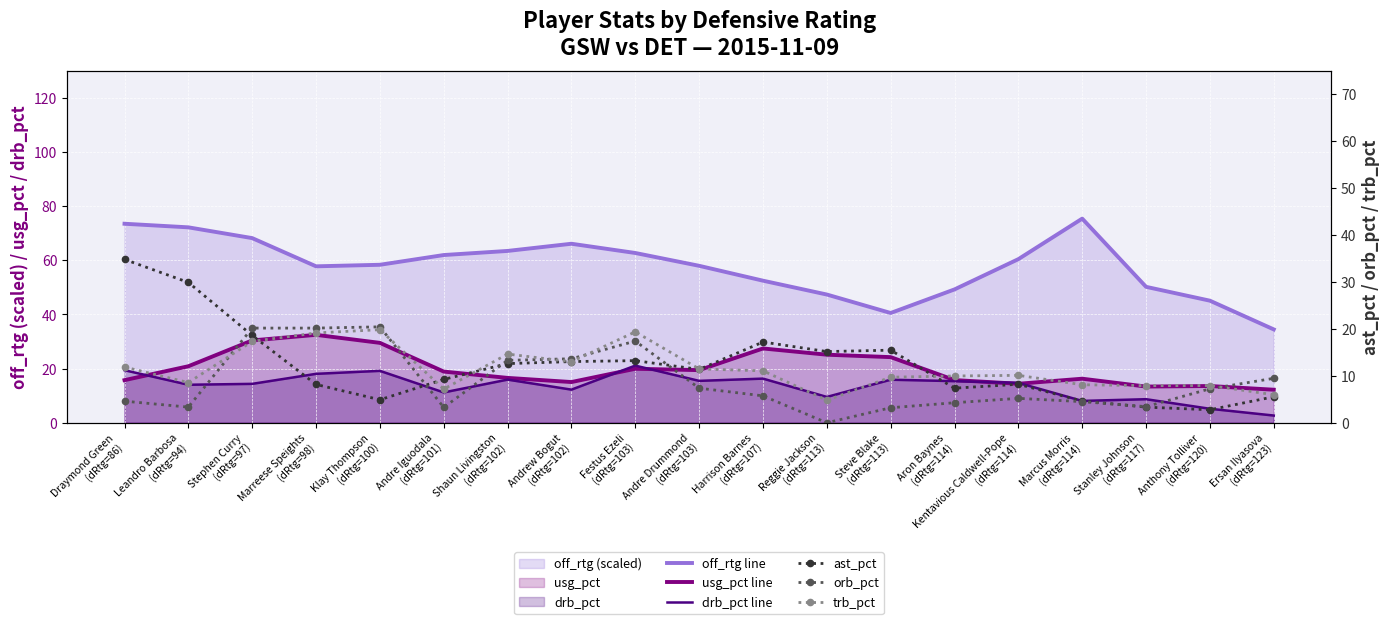

What is the total value across all series at Andre Iguodala
(dRtg=101)?

111.7